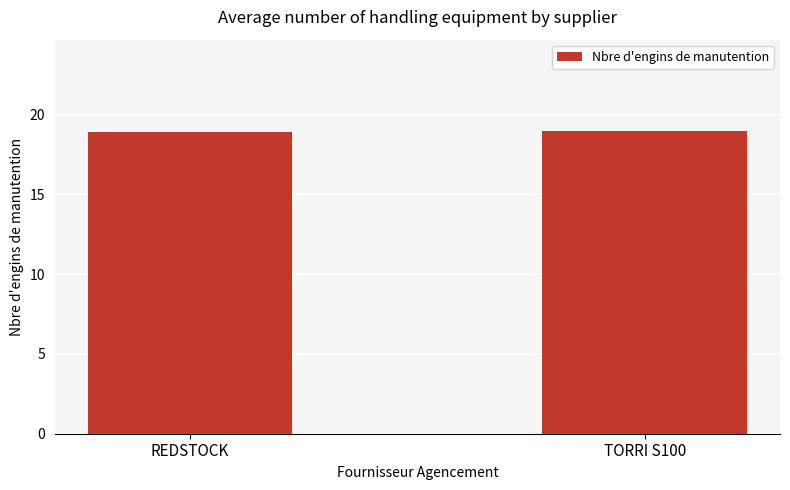

The chart shows a value of 24.7 at REDSTOCK. True or false?

False